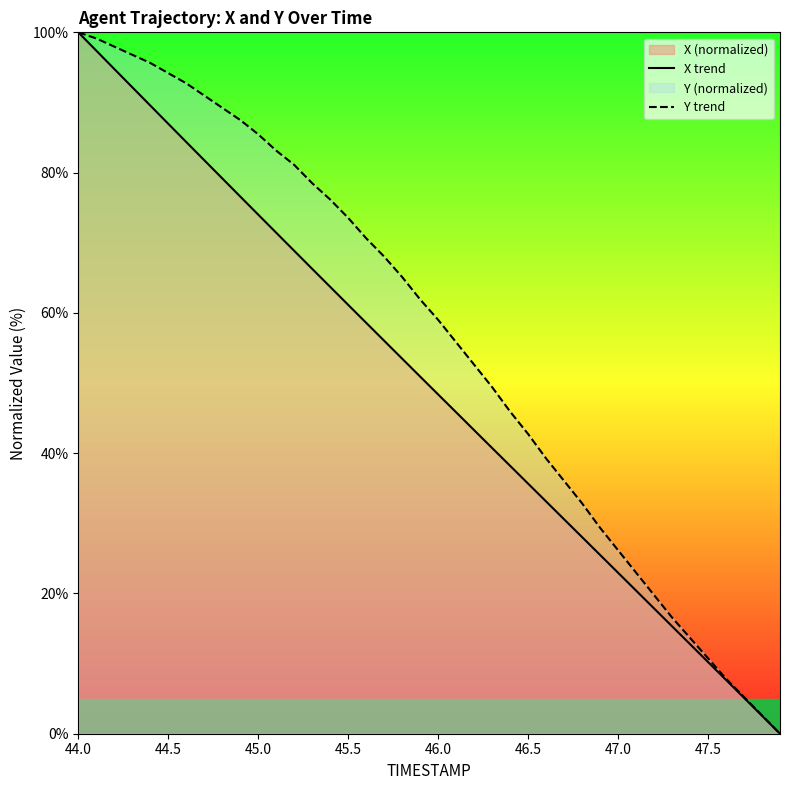

Which series has the largest range (max minus min)?

X trend